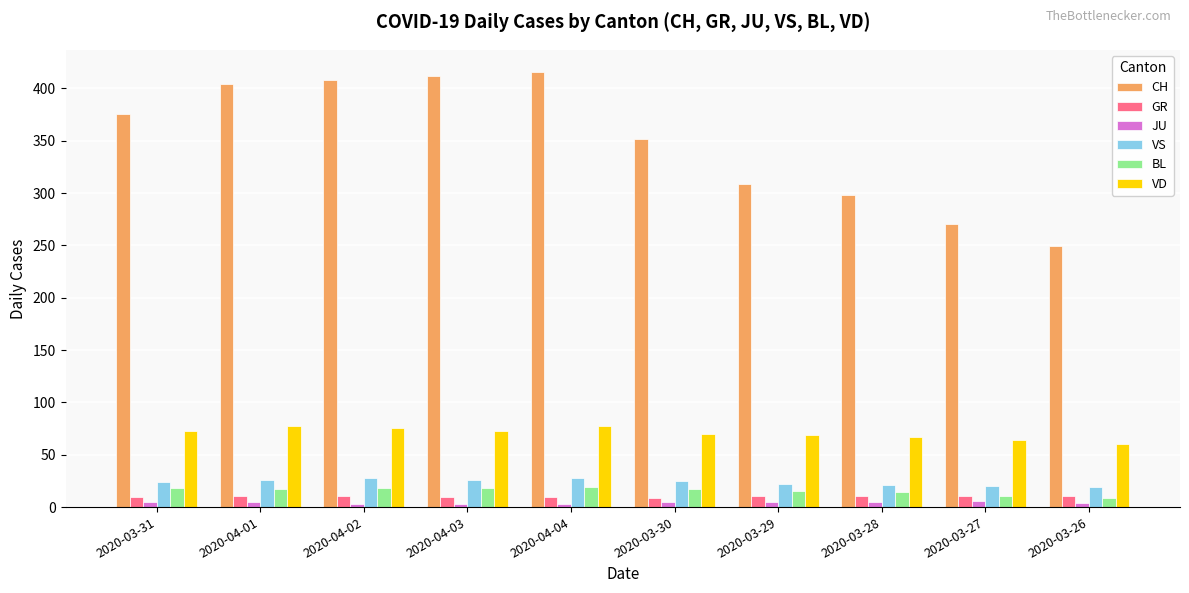

What is the difference between the second highest and minimum values in the VD series?

17